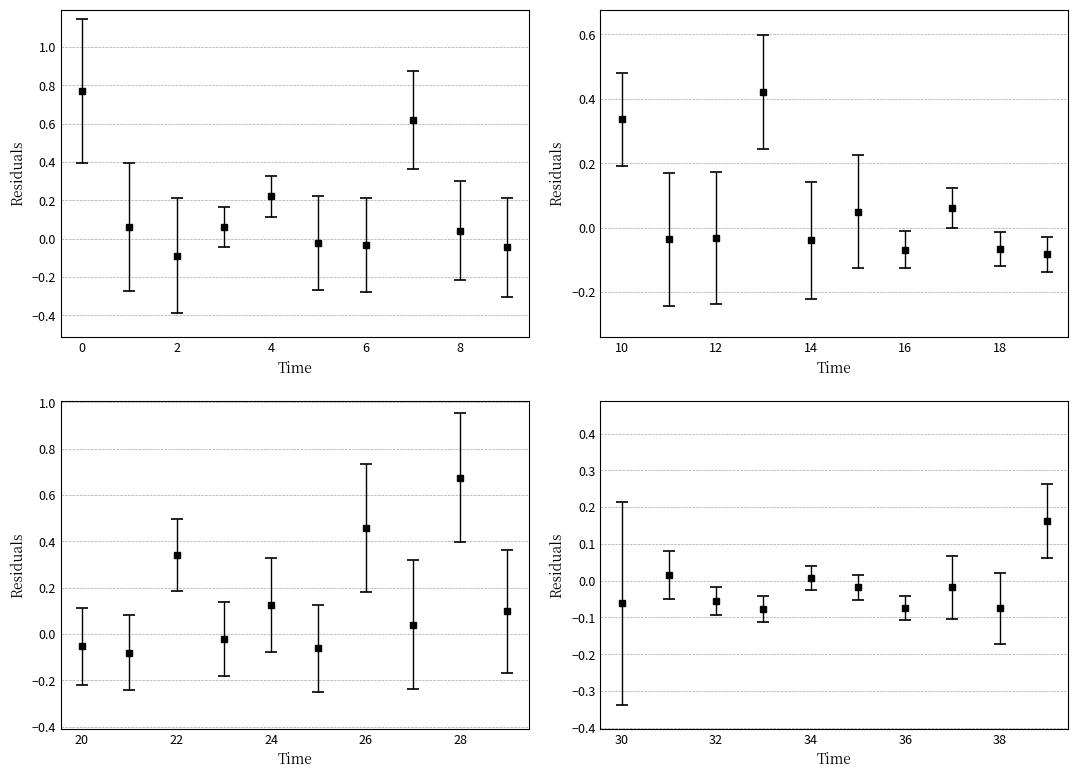

How many negative values are there?

21